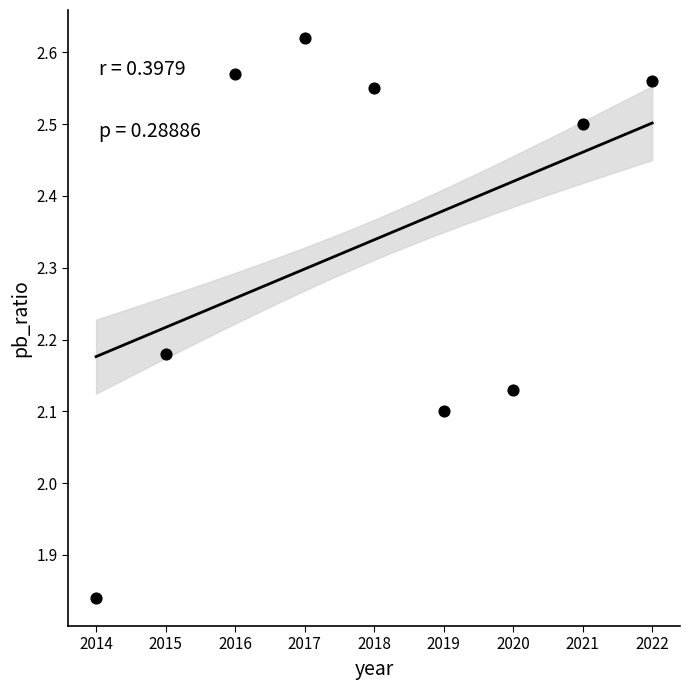

What is the range of Y values (max minus min)?

0.8